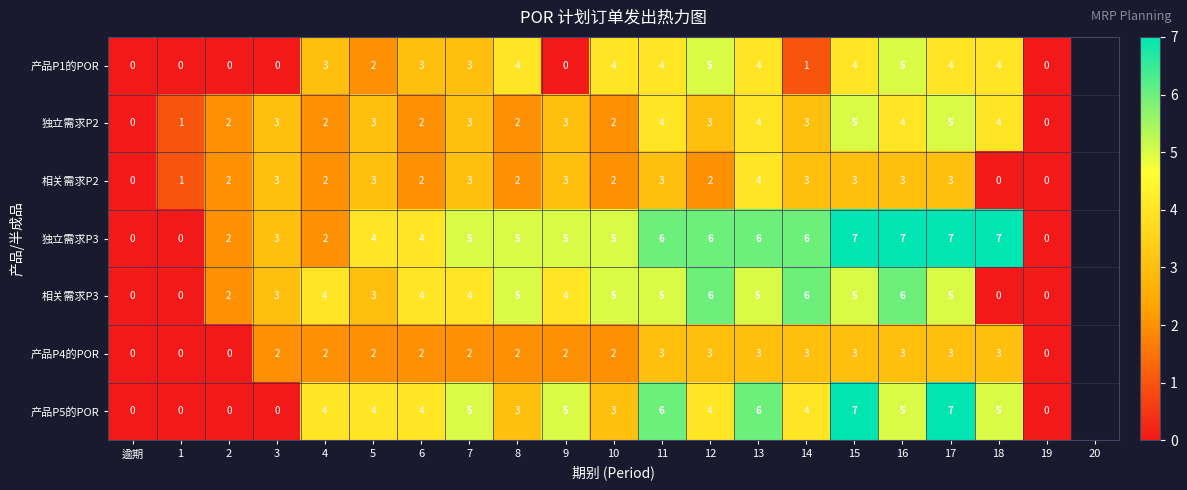

What is the difference between the maximum and minimum values in the 相关需求P2 series?

4